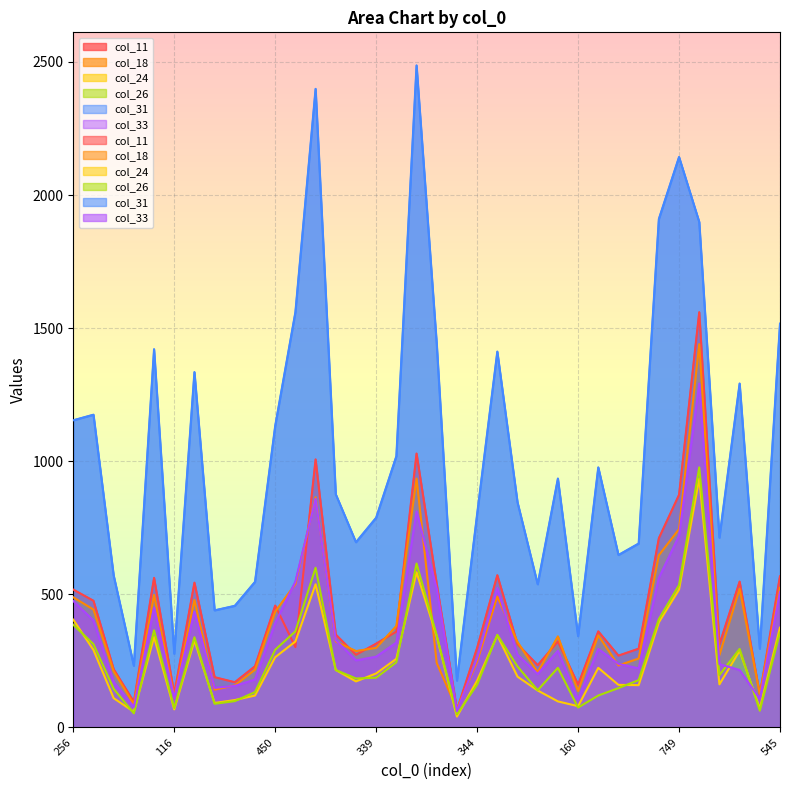

Is the value of col_33 at 72 greater than the value of col_24 at 256?

No